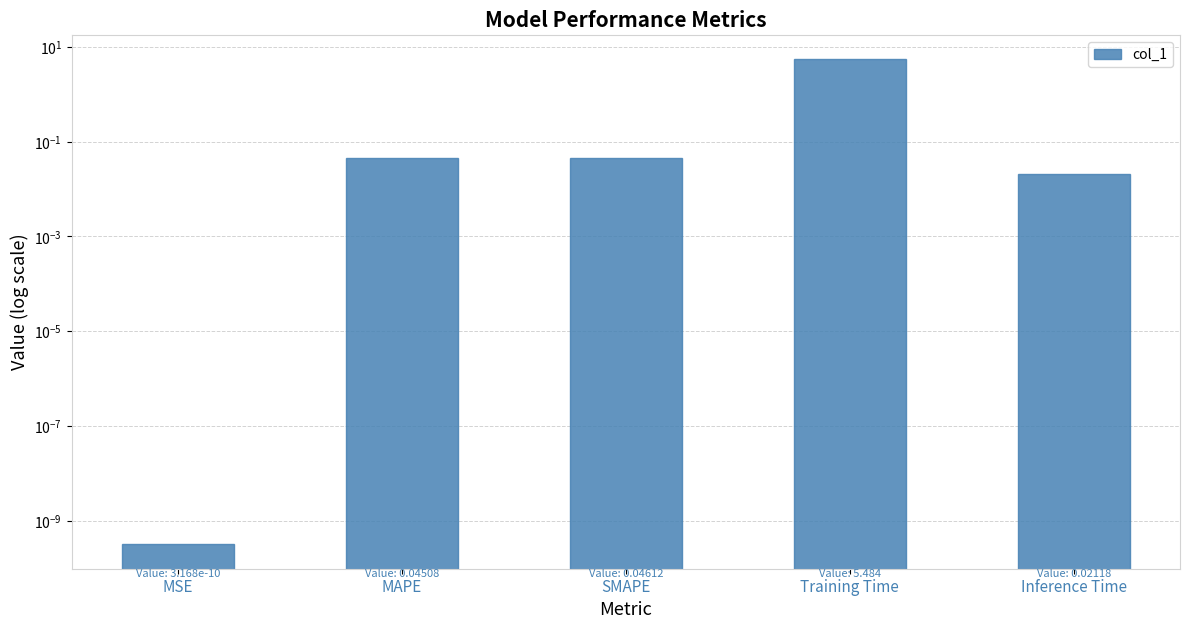

What is the change in value from Training Time to Inference Time?

-5.5